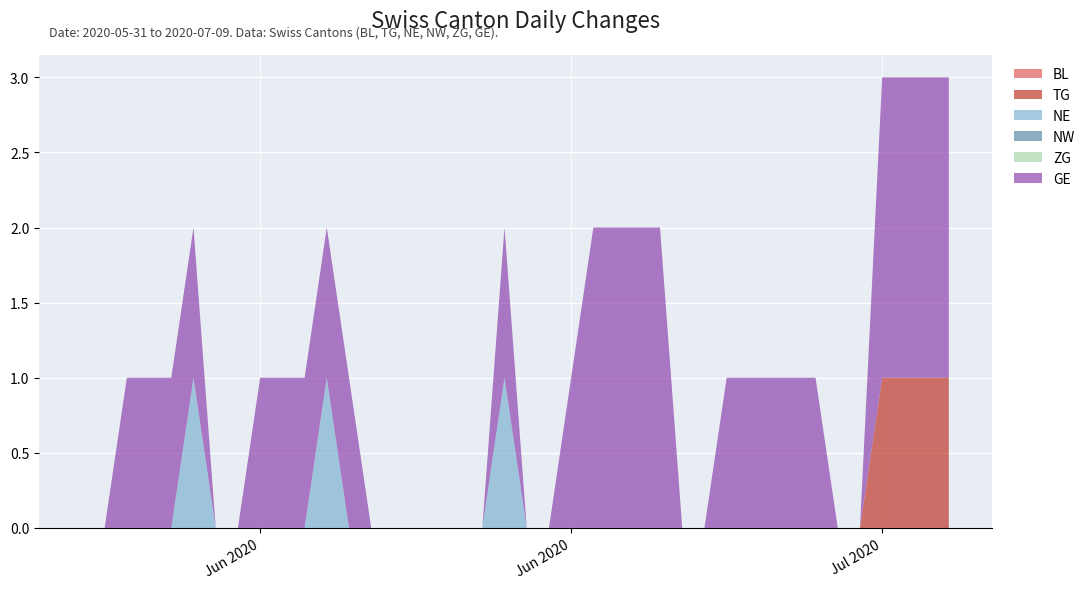

Reading left to right, extract all data points from this chart.

BL: 0	0	0	0	0	0	0	0	0	0	0	0	0	0	0	0	0	0	0	0	0	0	0	0	0	0	0	0	0	0	0	0	0	0	0	0	0	0	0	0
TG: 0	0	0	0	0	0	0	0	0	0	0	0	0	0	0	0	0	0	0	0	0	0	0	0	0	0	0	0	0	0	0	0	0	0	0	0	1	1	1	1
NE: 0	0	0	0	0	1	0	0	0	0	0	1	0	0	0	0	0	0	0	1	0	0	0	0	0	0	0	0	0	0	0	0	0	0	0	0	0	0	0	0
NW: 0	0	0	0	0	0	0	0	0	0	0	0	0	0	0	0	0	0	0	0	0	0	0	0	0	0	0	0	0	0	0	0	0	0	0	0	0	0	0	0
ZG: 0	0	0	0	0	0	0	0	0	0	0	0	0	0	0	0	0	0	0	0	0	0	0	0	0	0	0	0	0	0	0	0	0	0	0	0	0	0	0	0
GE: 0	0	1	1	1	1	0	0	1	1	1	1	1	0	0	0	0	0	0	1	0	0	1	2	2	2	2	0	0	1	1	1	1	1	0	0	2	2	2	2